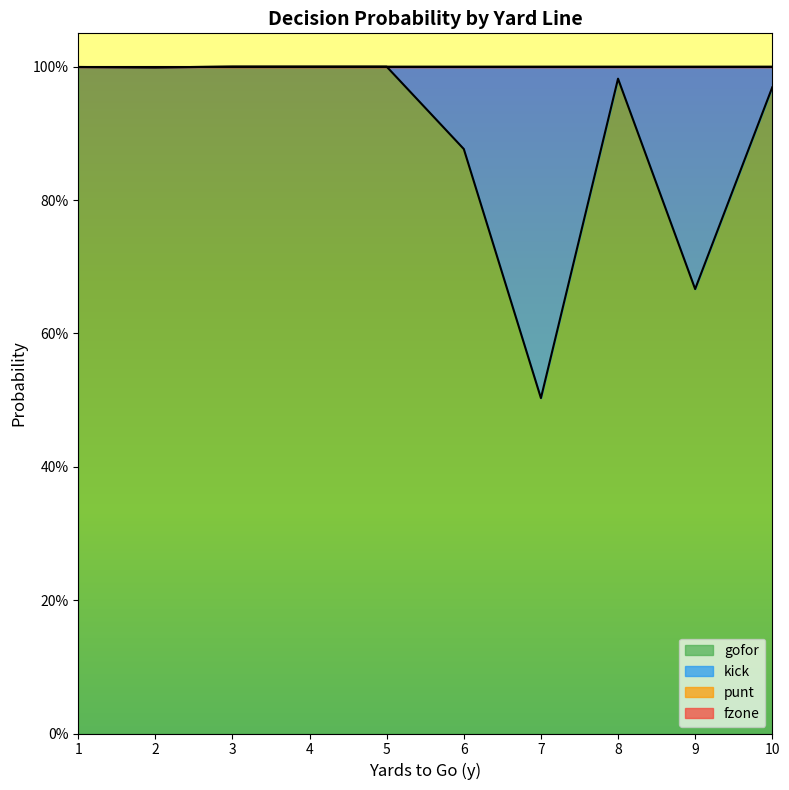

Reading left to right, extract all data points from this chart.

gofor: 1.0	1.0	1.0	1.0	1.0	0.9	0.5	1.0	0.7	1.0
punt: 1.0	1.0	1.0	1.0	1.0	1.0	1.0	1.0	1.0	1.0